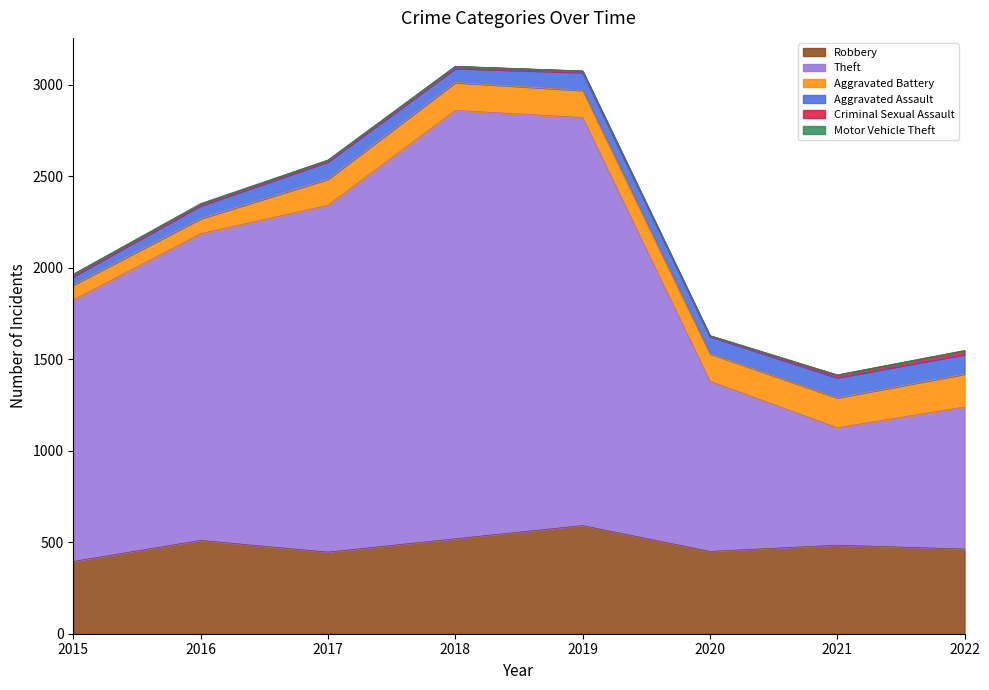

Which series has the widest spread of values?

Theft